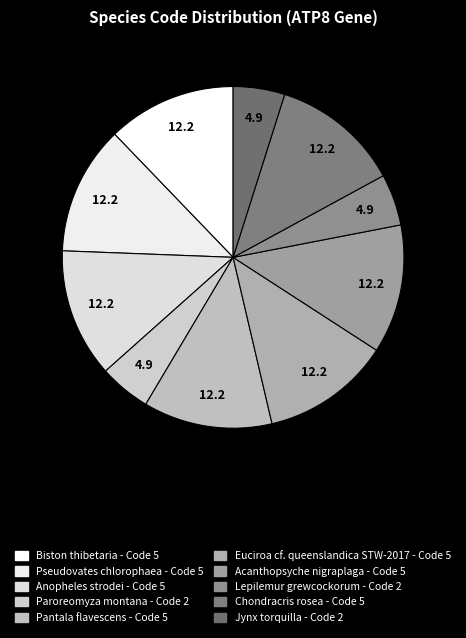

To the nearest percent, what portion does Euciroa cf. queenslandica STW-2017 represent?

12%